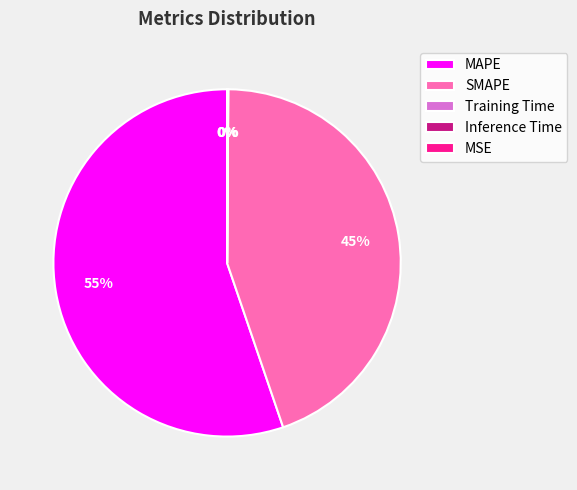

To the nearest percent, what is the average slice percentage?

20%